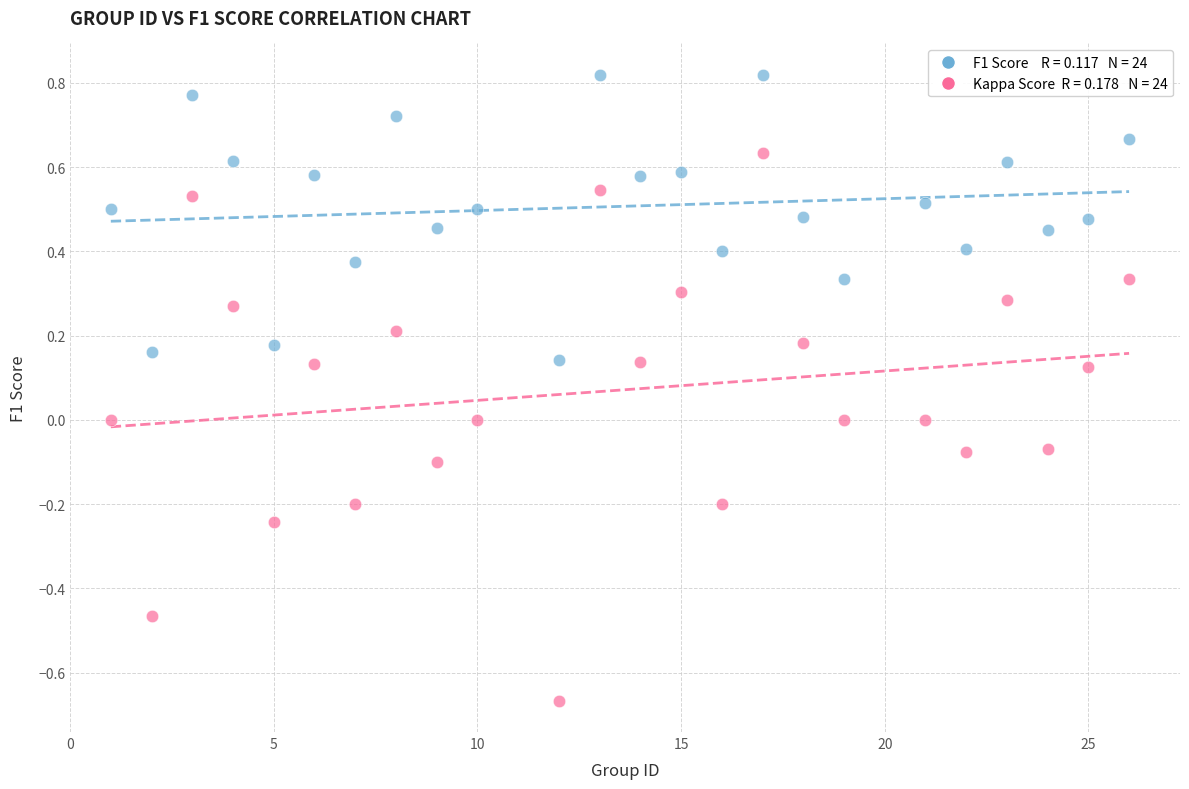

Across all data points, what is the range of X values (max minus min)?

25.0